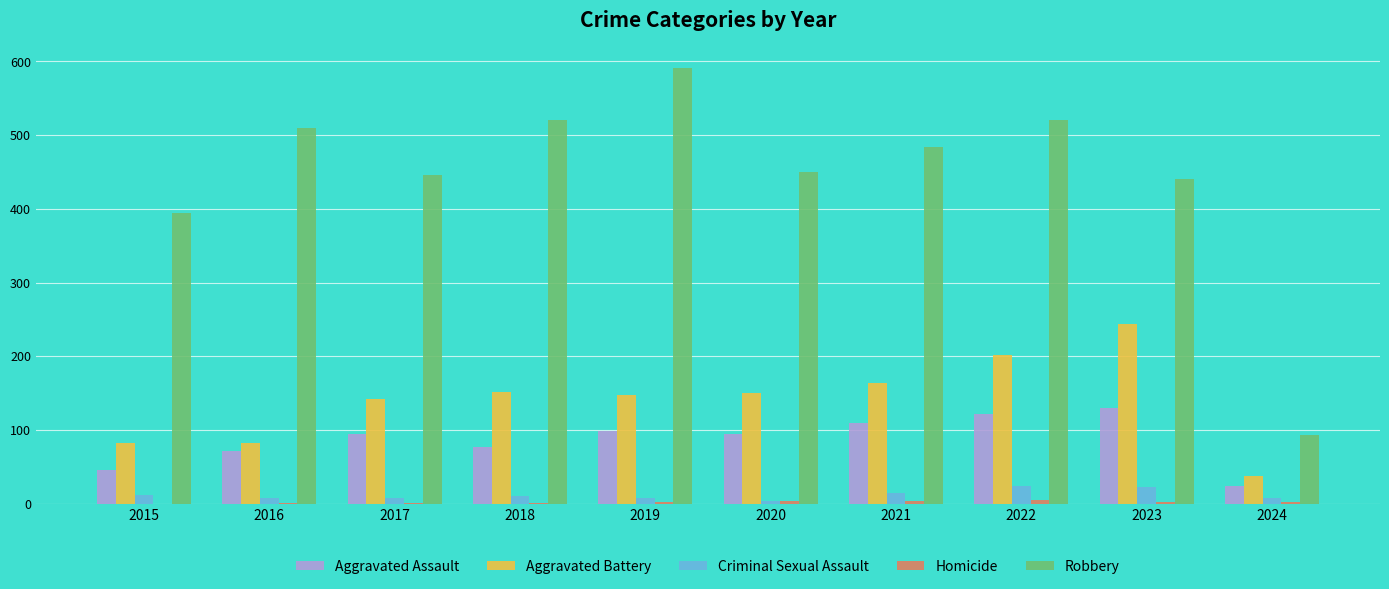

What is the sum of all Criminal Sexual Assault values?

118